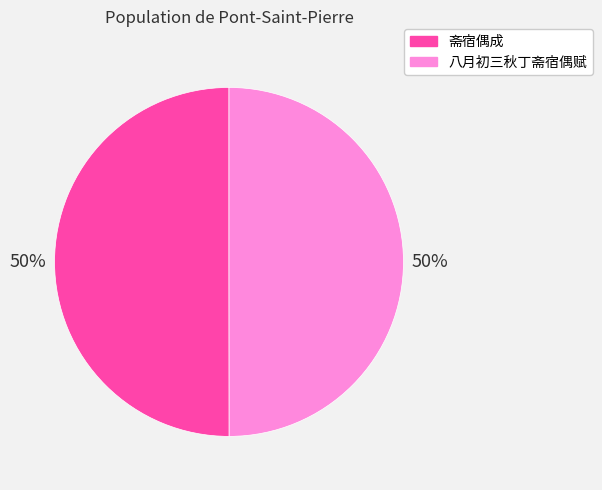

What percentage is the 八月初三秋丁斋宿偶赋 slice, to the nearest percent?

50%